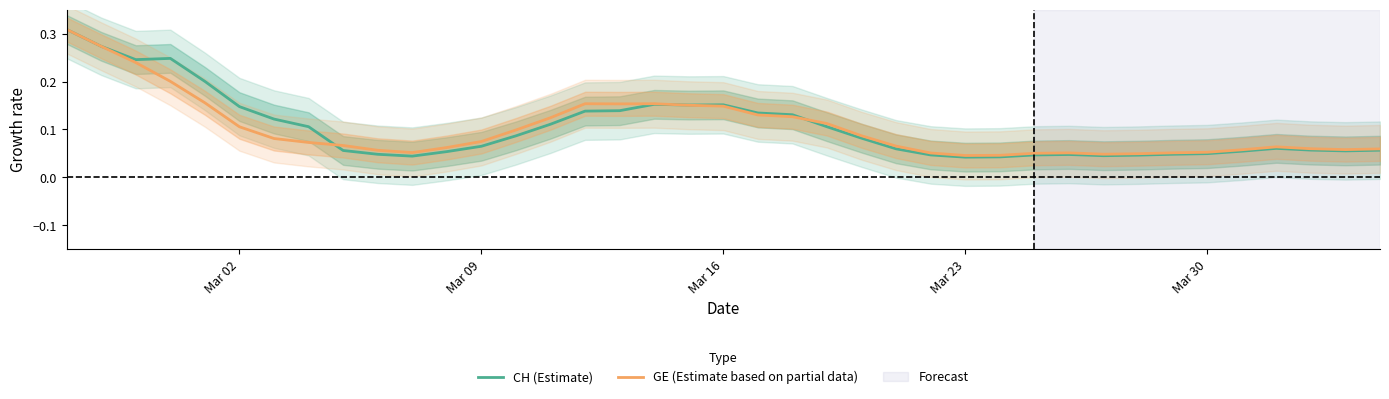

Which series has the largest total across all categories?

CH (Estimate)